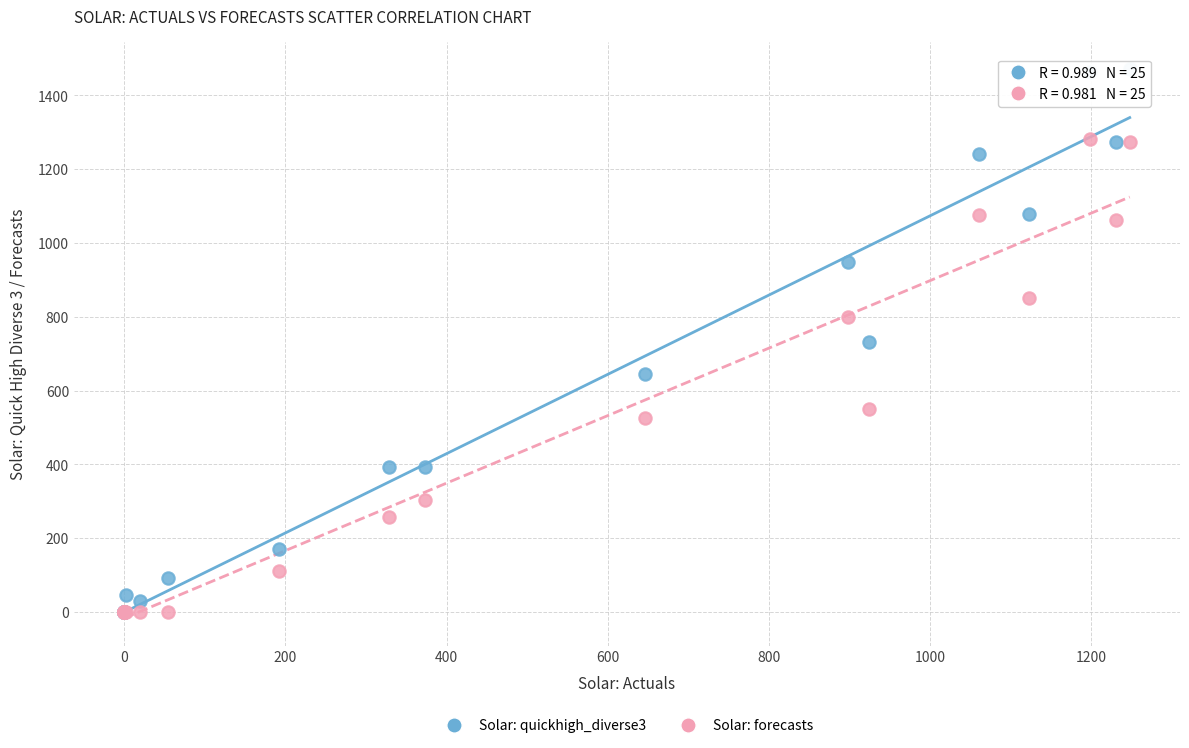

Which series reaches the maximum Y coordinate?

Solar: quickhigh_diverse3